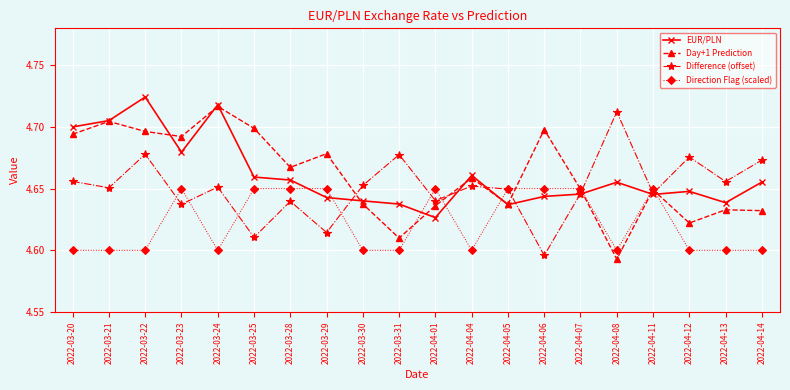

At which category does Difference (offset) reach its first local valley?

2022-03-21